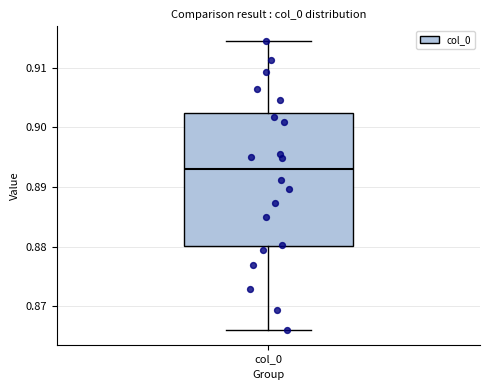

Where does the upper whisker of the box for col_0 end on the y-axis? The values are not printed on the chart, so give them approximately, as read against the axis.

0.915